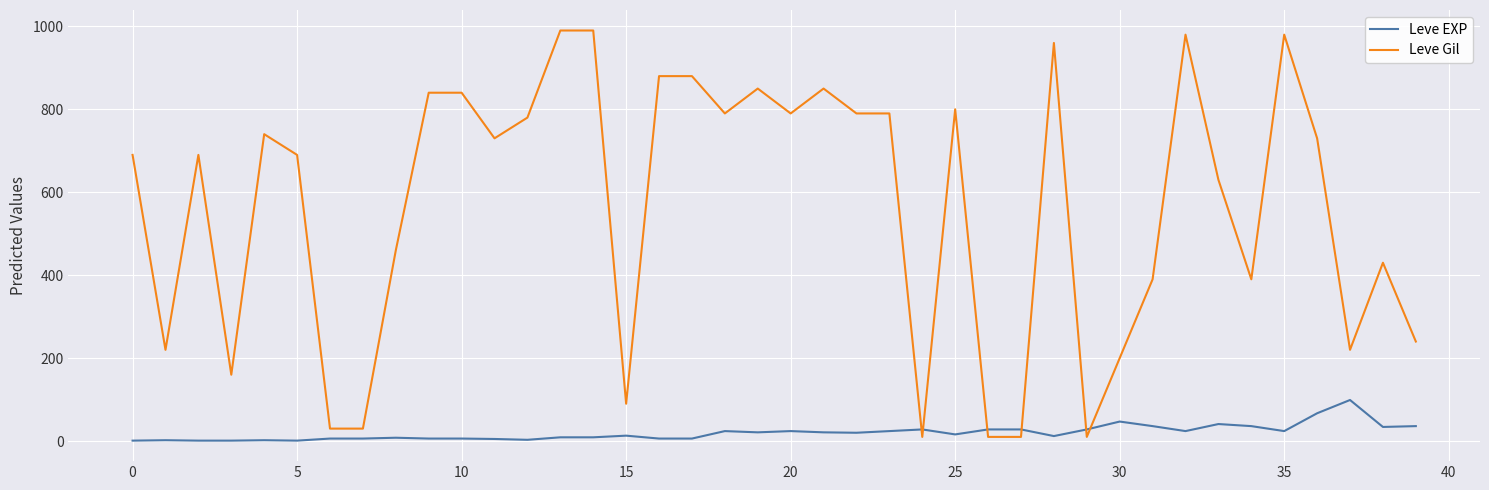

List the series in order of their overall mean, highest first.

Leve Gil, Leve EXP